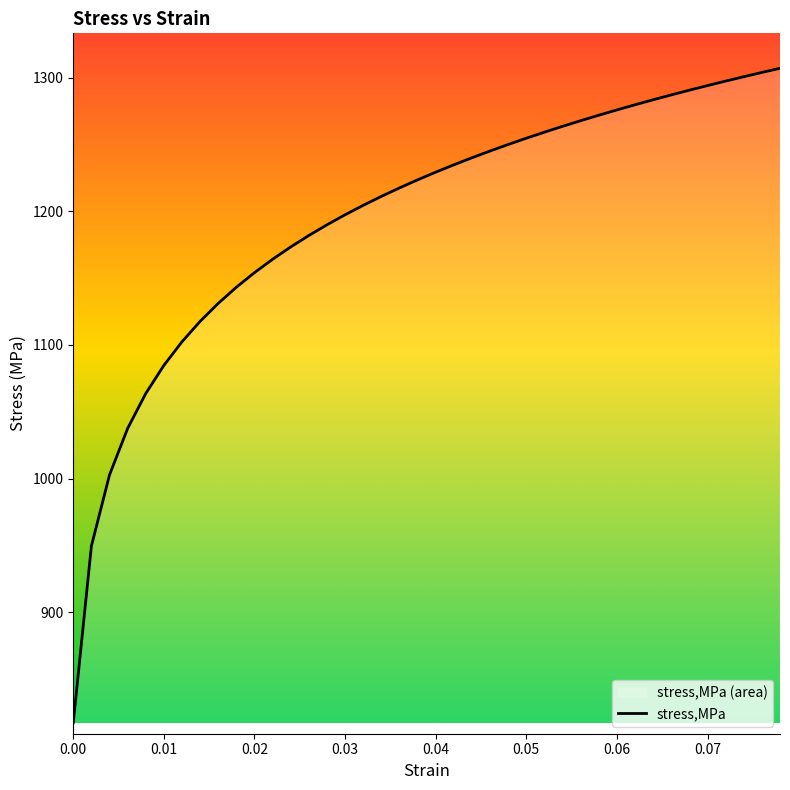

What is the change in value from 0.01 to 0.04?

+144.5